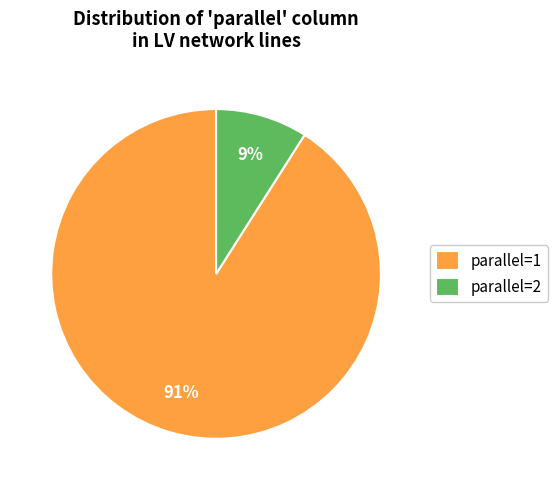

Is it true that parallel=2 is 16% of the pie?

False